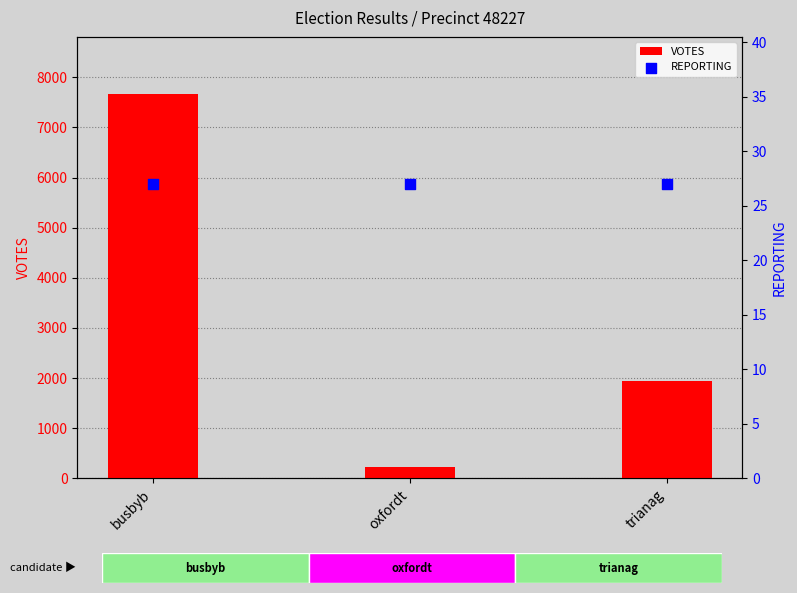

Which series has the largest total across all categories?

VOTES